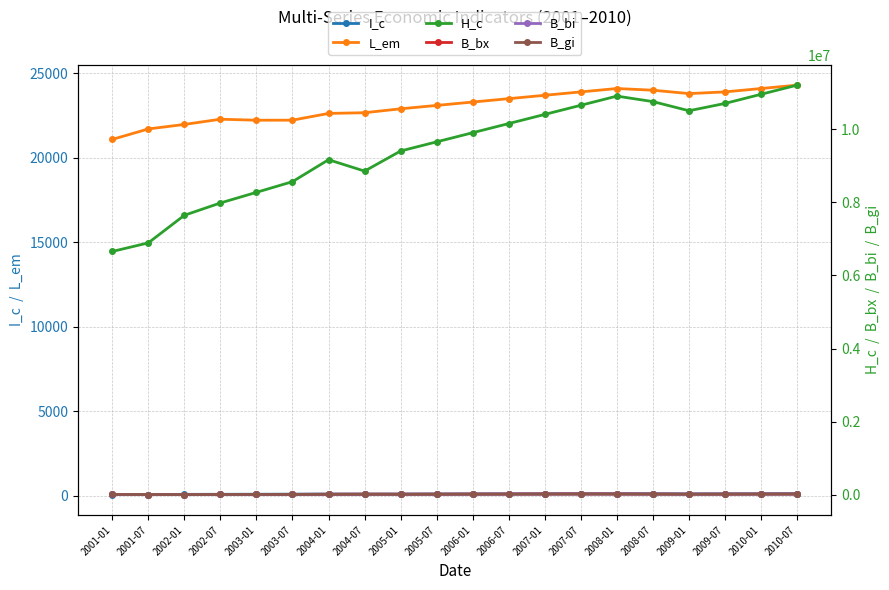

What is the lowest value of the I_c series?

77.7